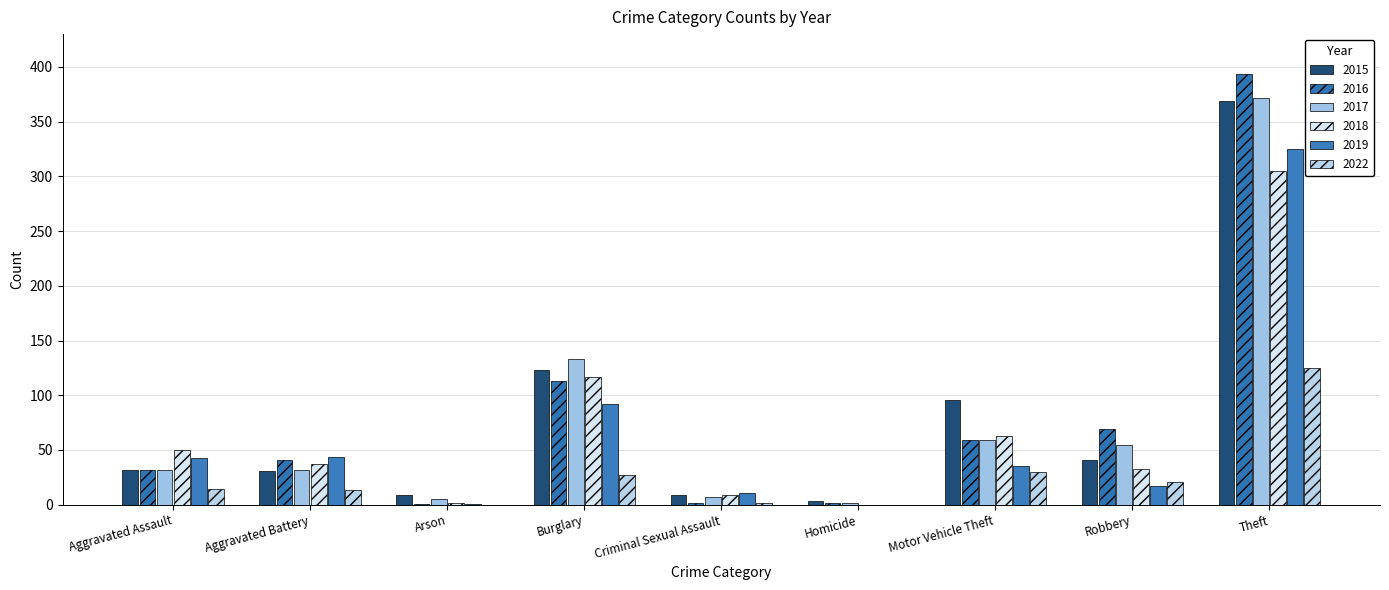

Count the number of categories in the chart.

9